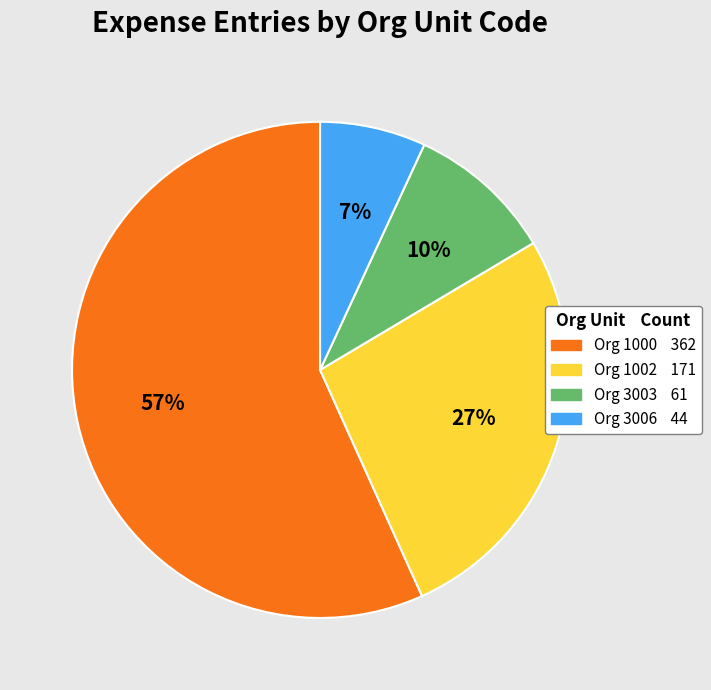

To the nearest percent, what is the difference between the largest and smallest slice percentages?

50%